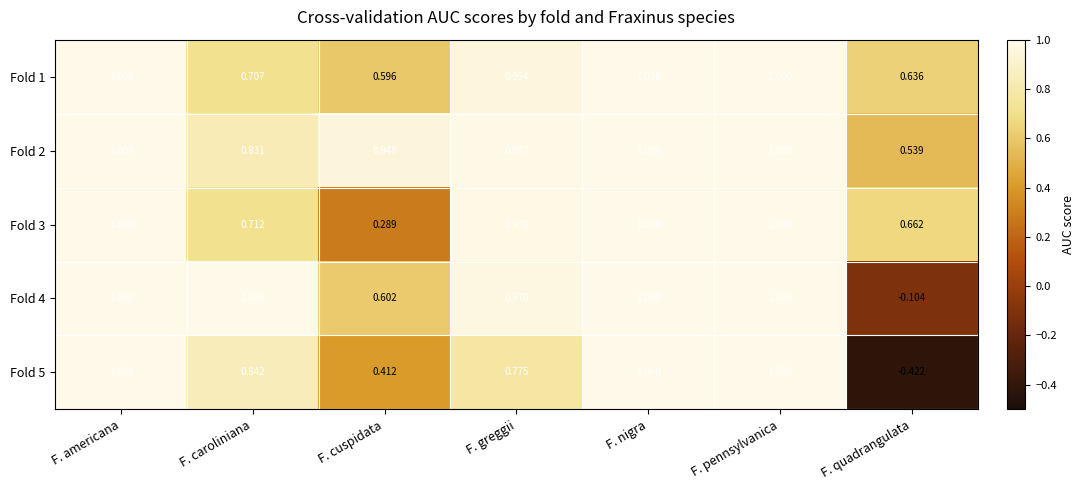

Which category has the lowest value across all series?

F. quadrangulata